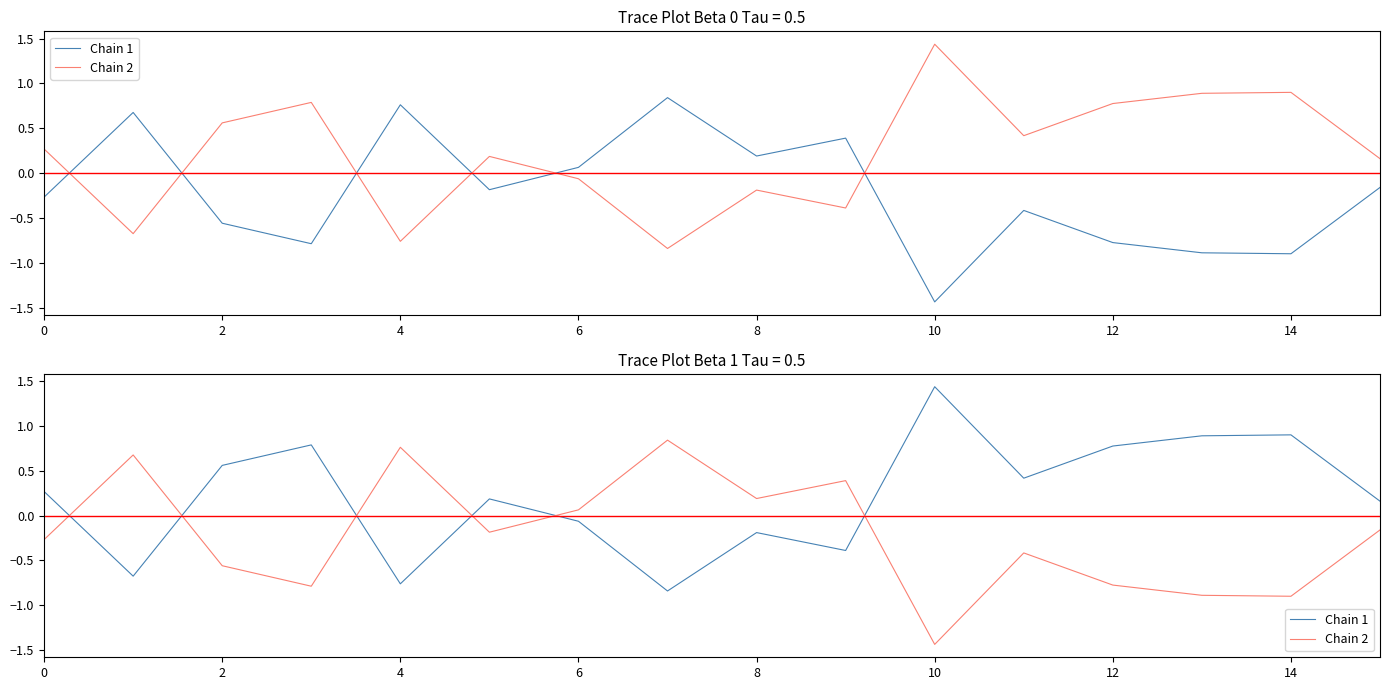

List the series in order of their peak value, lowest first.

Chain 2, Chain 1